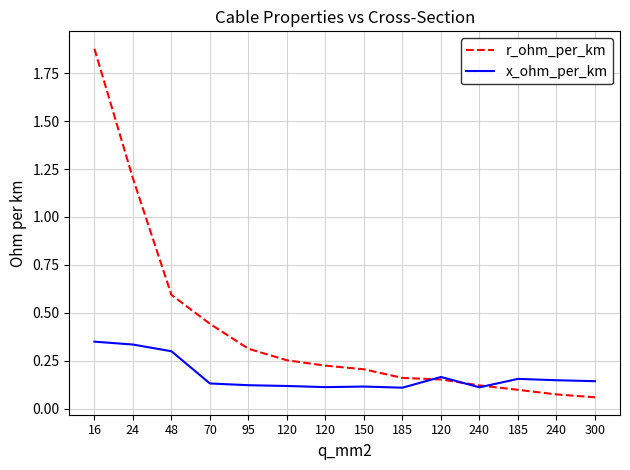

How many lines are shown in the chart?

2